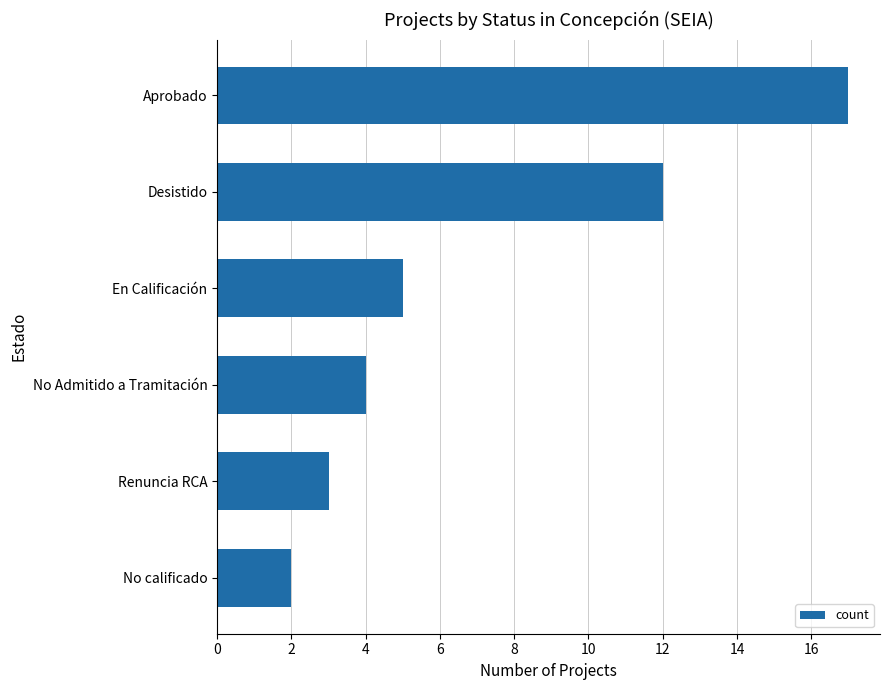

How many values are below 5?

3